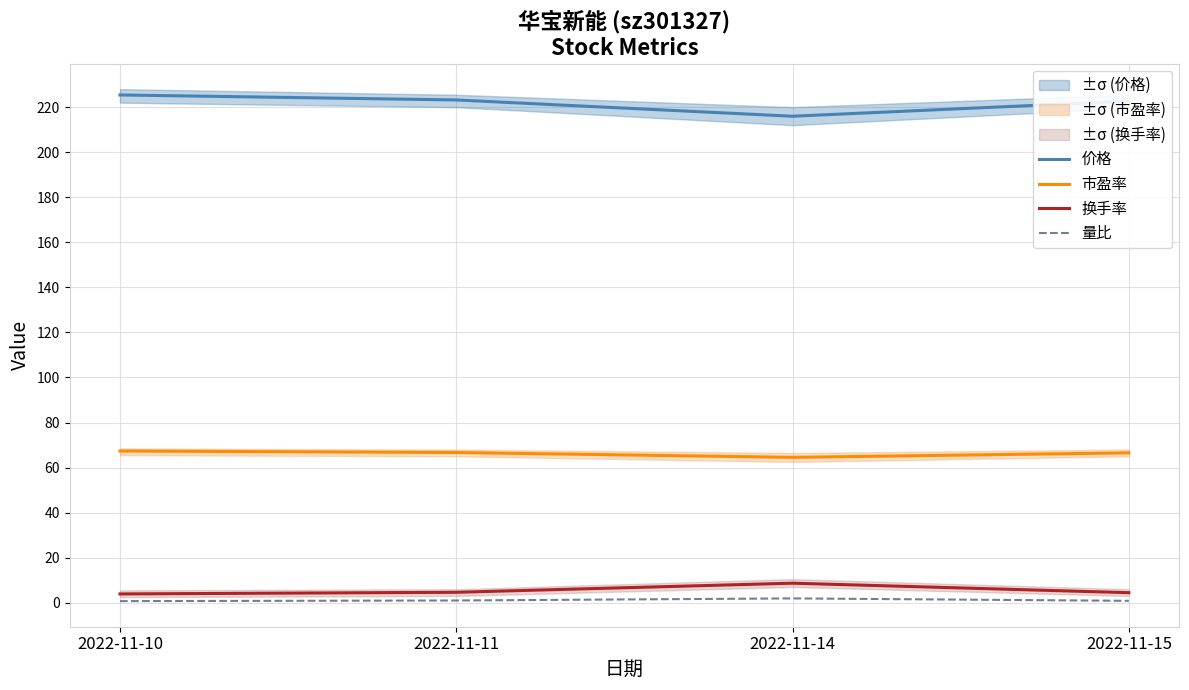

What is the difference between the 换手率 values at 2022-11-15 and 2022-11-14?

4.2